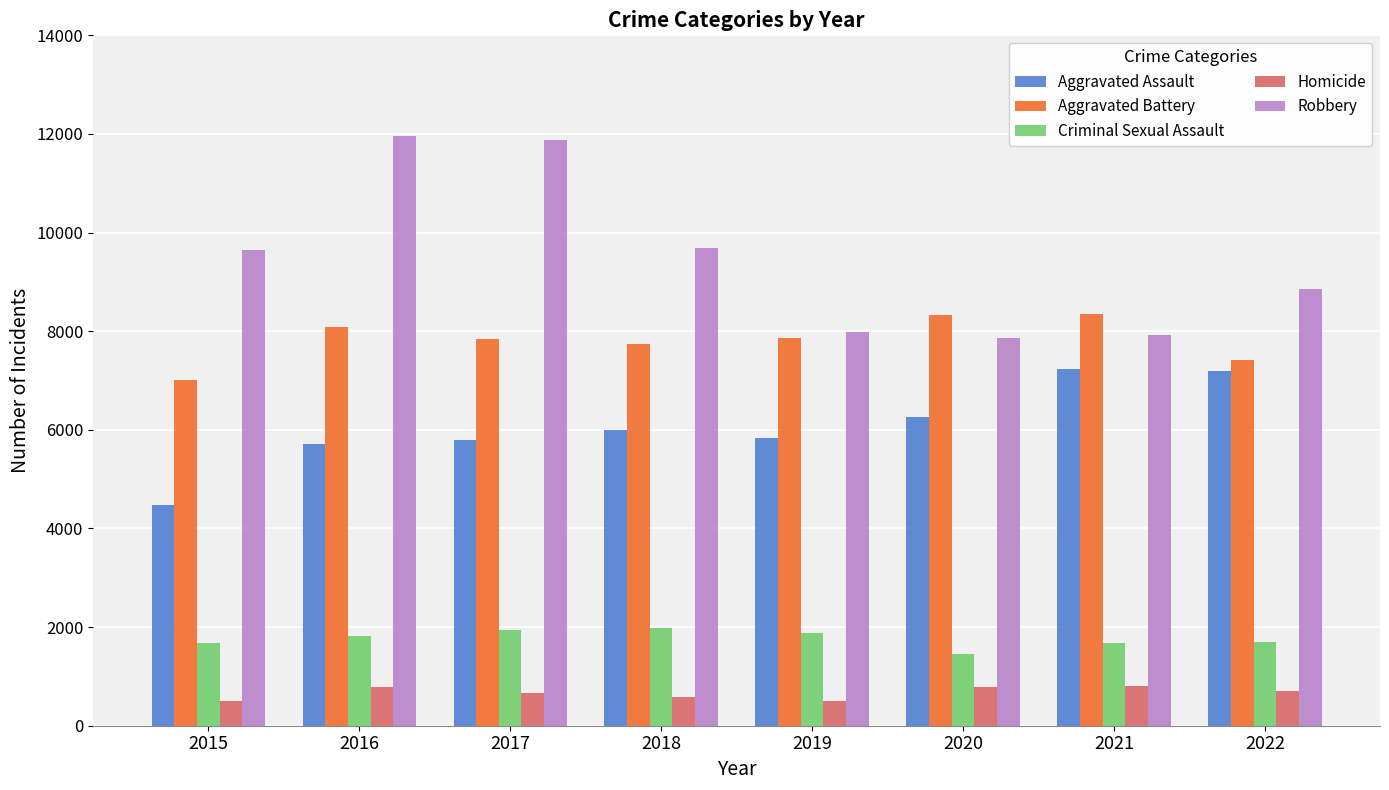

Where does the Aggravated Battery series first go above 7857?

2016